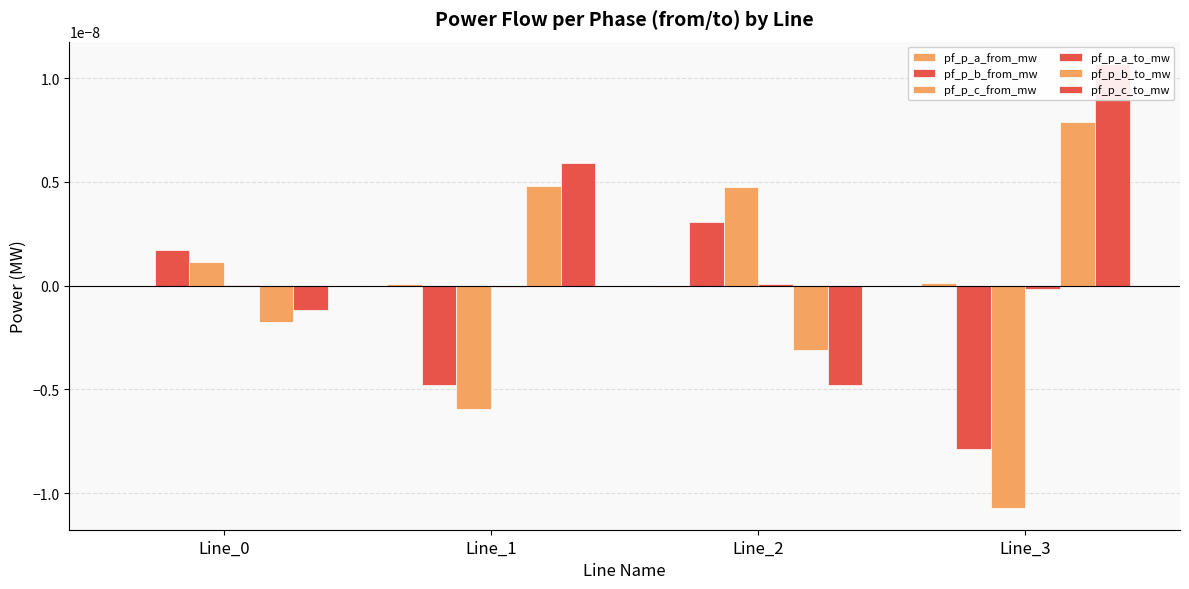

List the labels in order of pf_p_c_from_mw value, largest first.

Line_2, Line_0, Line_1, Line_3